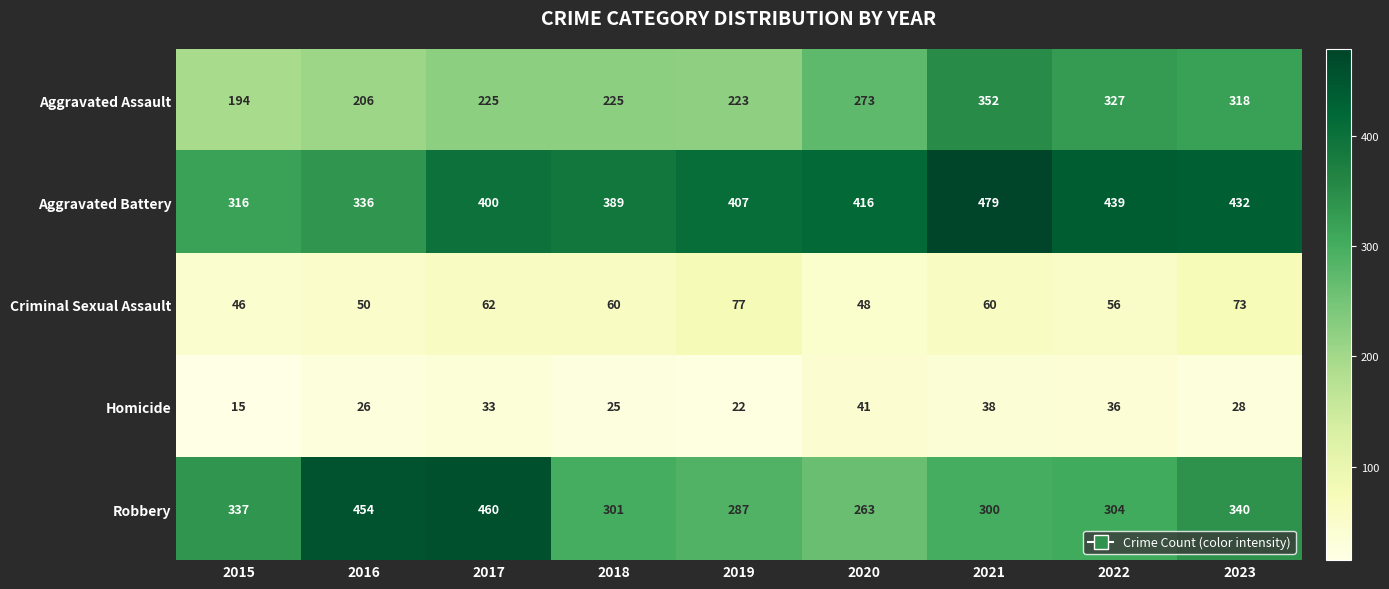

True or false: Aggravated Assault has a value of 352 at 2021.

True